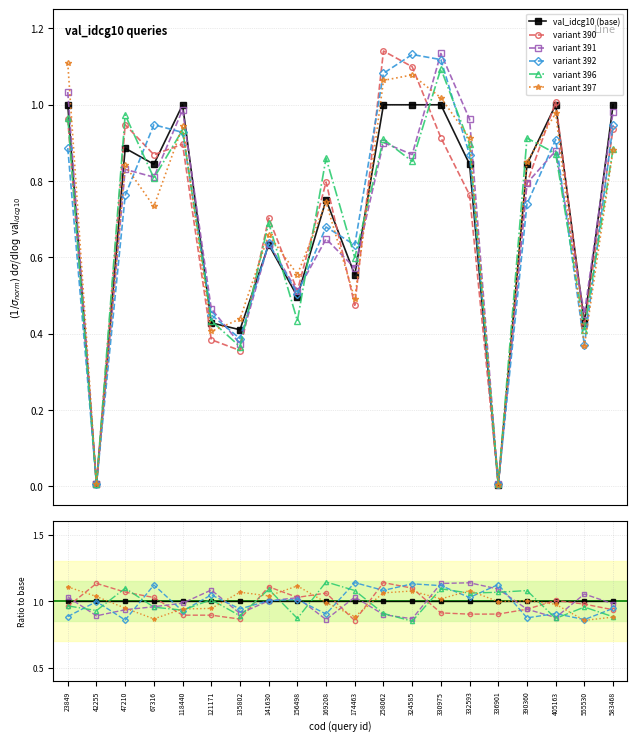

The variant 390 series shows 1.0 at 67316. True or false?

True